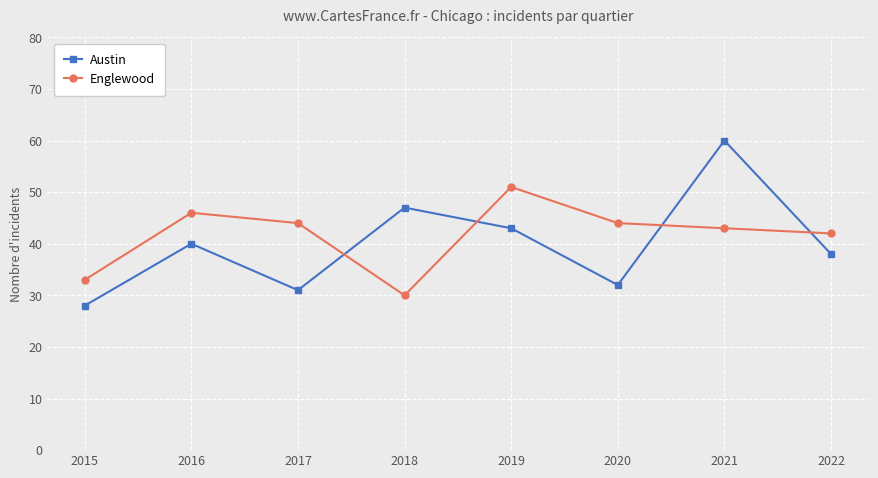

Where is the first local minimum for Englewood?

2018